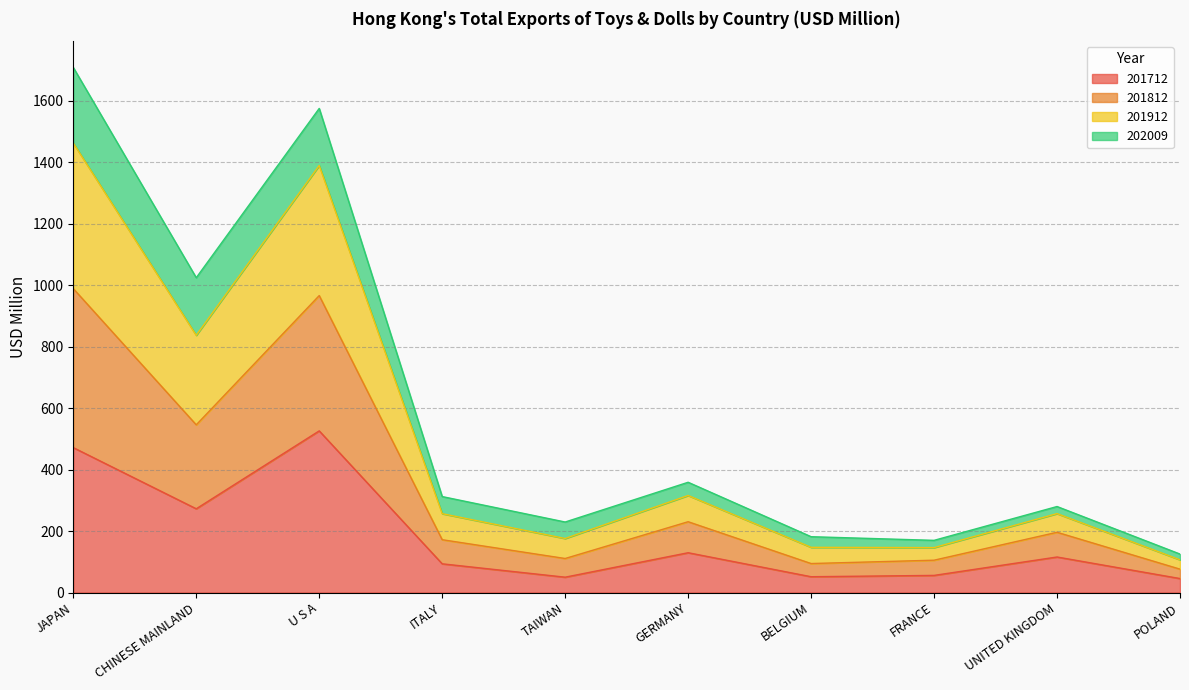

What is the highest value of the 201712 series?

525.9